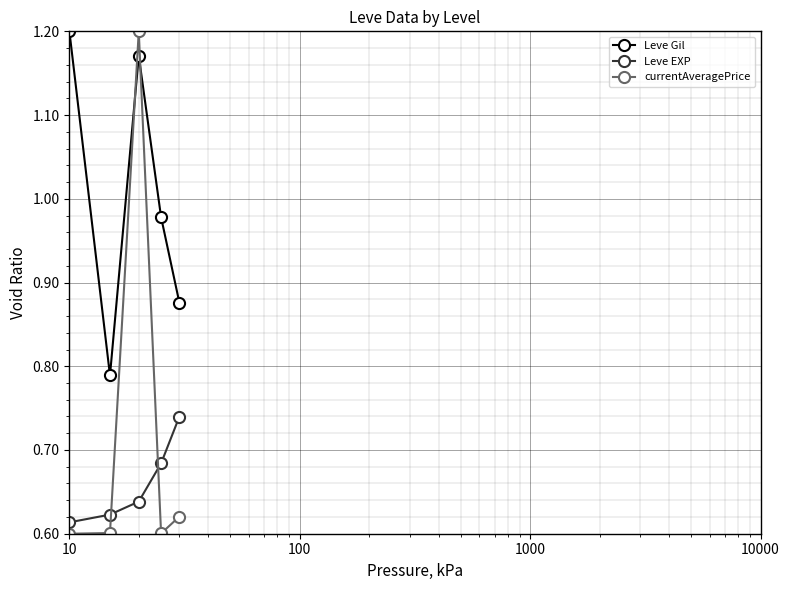

Is this an area chart (filled region under the line)?

No